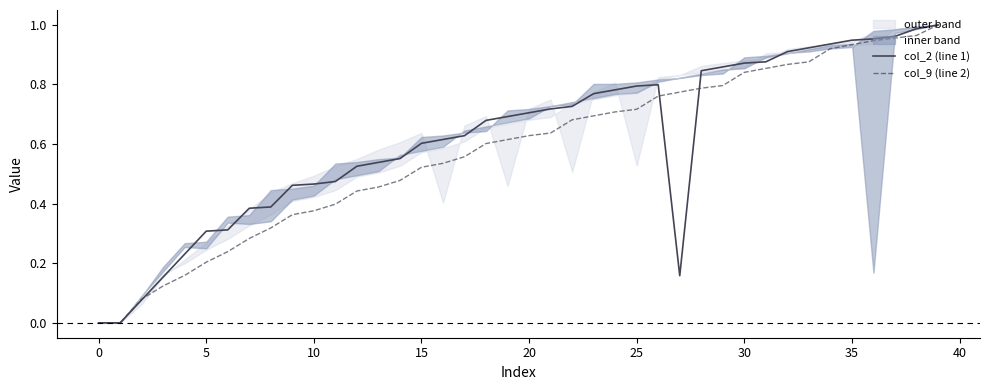

How many times do col_9 (line 2) and col_2 (line 1) cross each other?

3